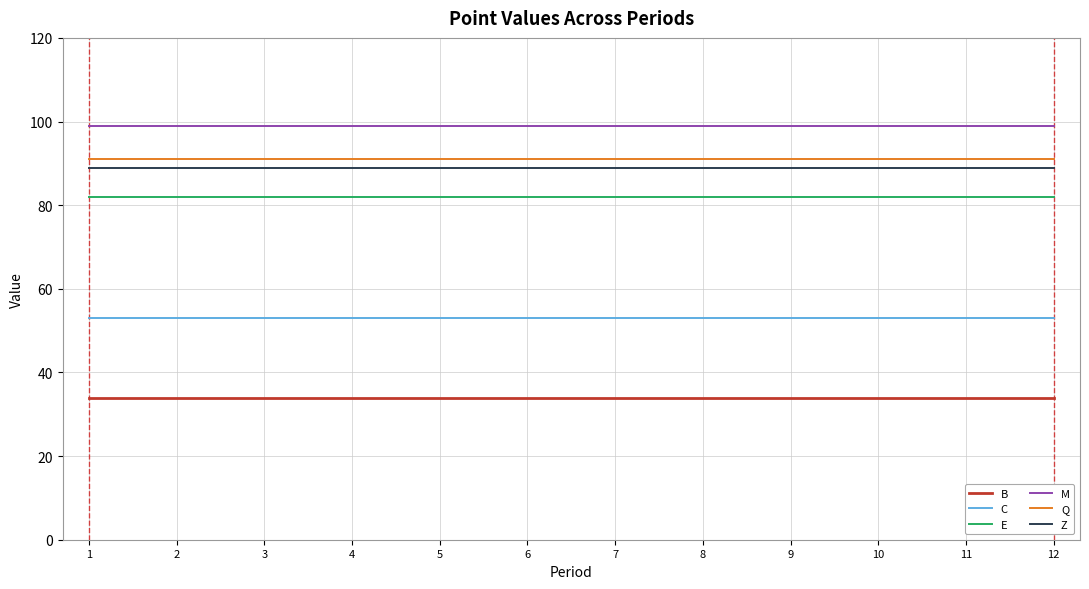

Reading left to right, list all the values displayed in this chart.

B: 1=34	2=34	3=34	4=34	5=34	6=34	7=34	8=34	9=34	10=34	11=34	12=34
C: 1=53	2=53	3=53	4=53	5=53	6=53	7=53	8=53	9=53	10=53	11=53	12=53
E: 1=82	2=82	3=82	4=82	5=82	6=82	7=82	8=82	9=82	10=82	11=82	12=82
M: 1=99	2=99	3=99	4=99	5=99	6=99	7=99	8=99	9=99	10=99	11=99	12=99
Q: 1=91	2=91	3=91	4=91	5=91	6=91	7=91	8=91	9=91	10=91	11=91	12=91
Z: 1=89	2=89	3=89	4=89	5=89	6=89	7=89	8=89	9=89	10=89	11=89	12=89